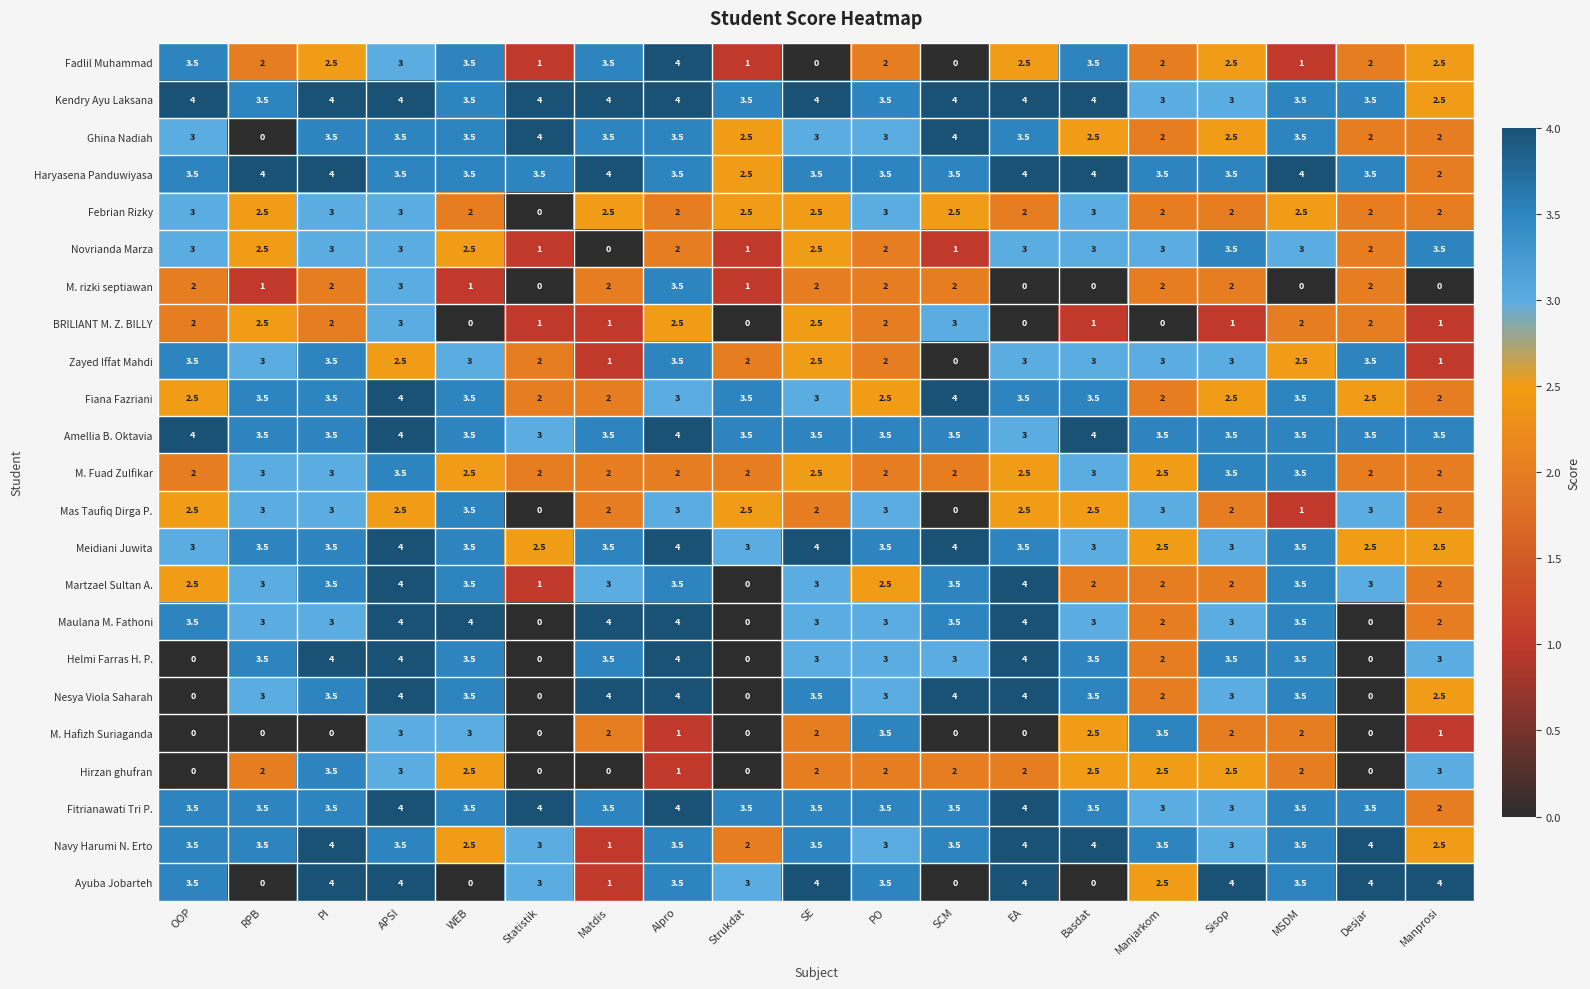

What is the maximum value shown in the chart?

4.0